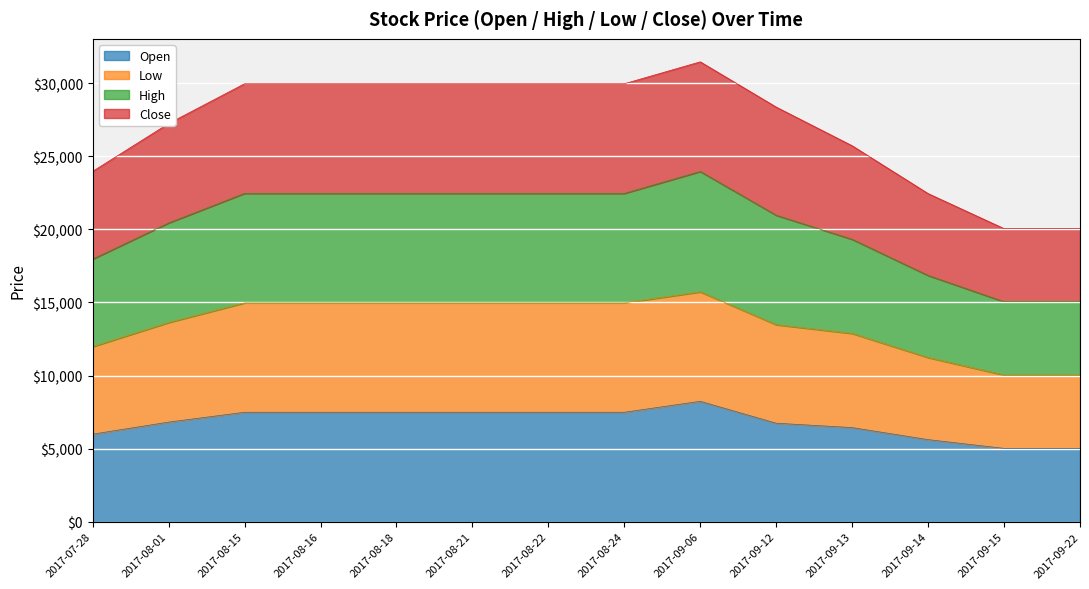

The Low series shows 10034 at 2017-09-22. True or false?

True